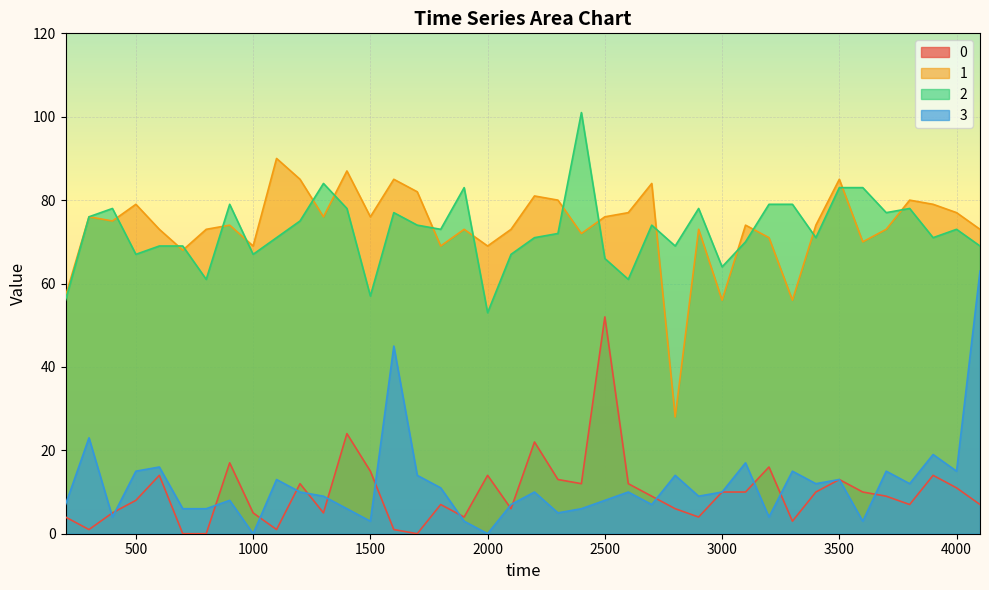

At which category is the sum across all series the highest?

4100